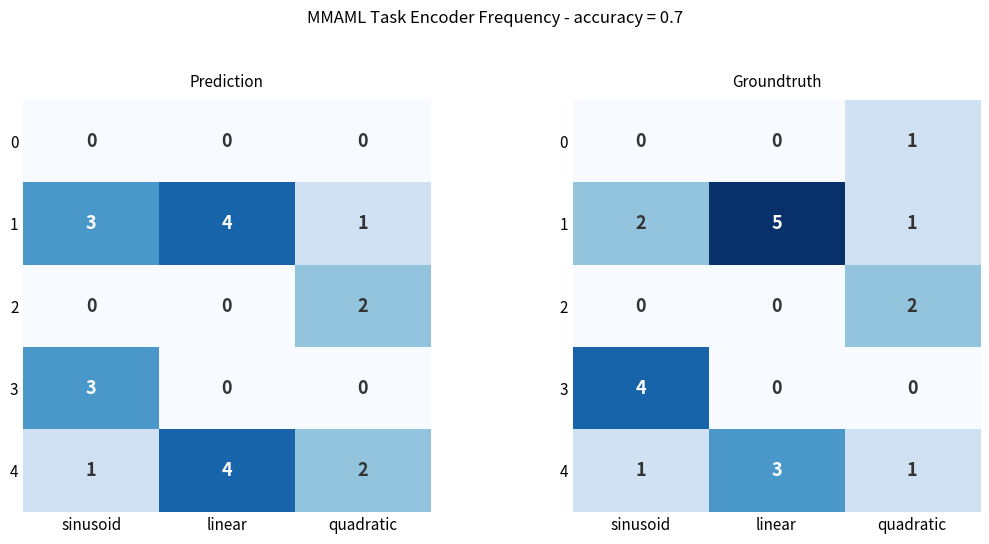

Which has a higher value, linear or quadratic?

quadratic